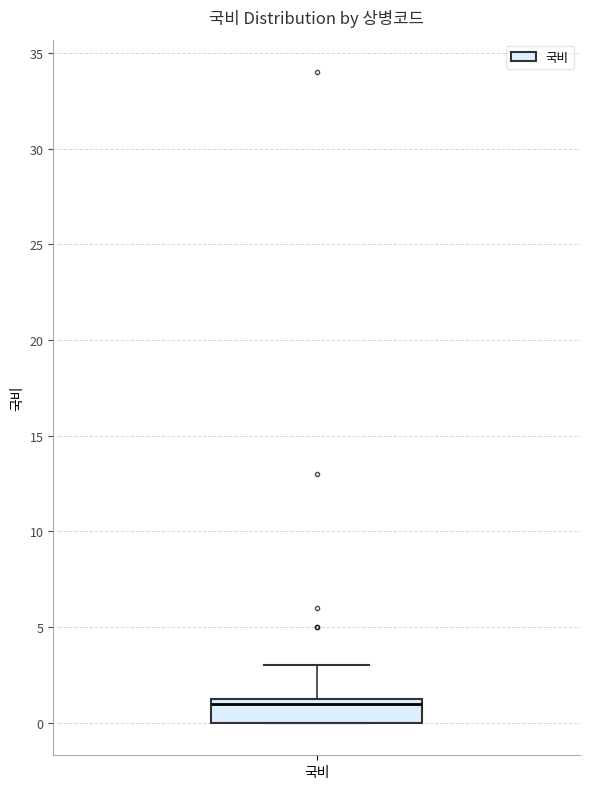

Where is the lower edge of the box for 국비 on the y-axis? The values are not printed on the chart, so give them approximately, as read against the axis.

0.0